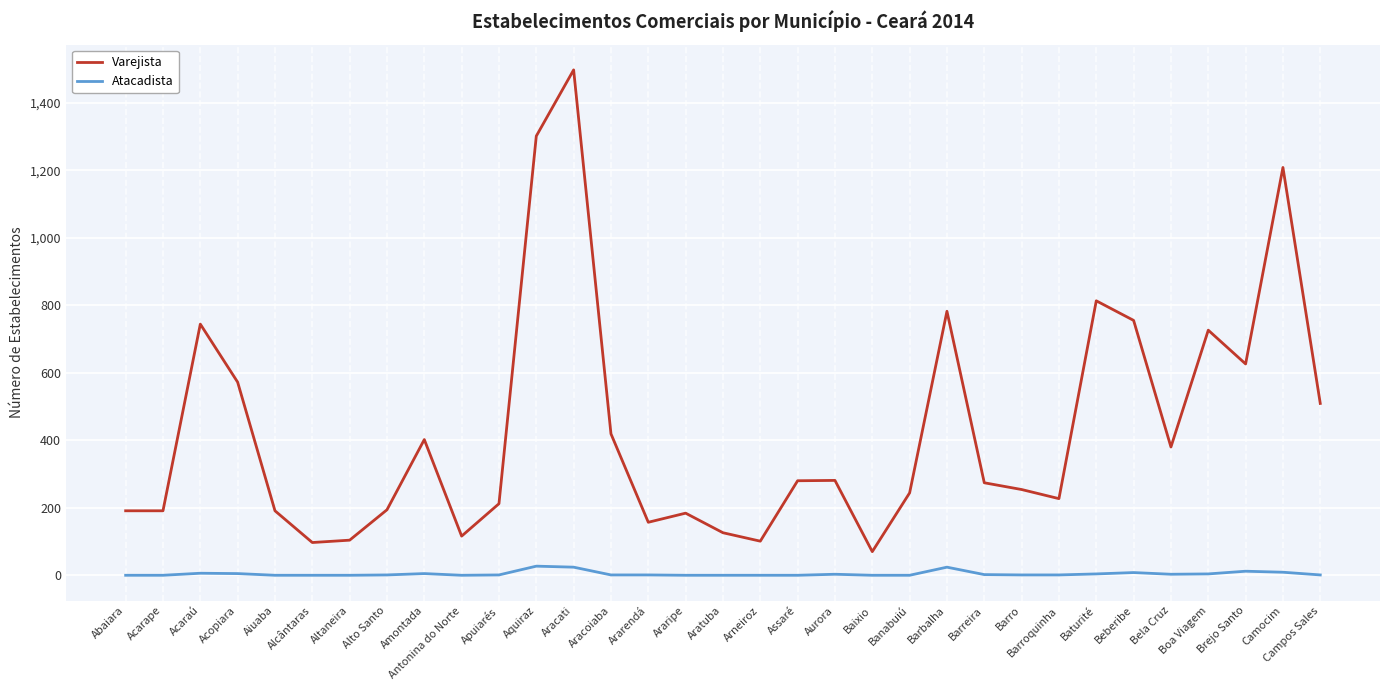

True or false: Varejista and Atacadista cross at least once.

False